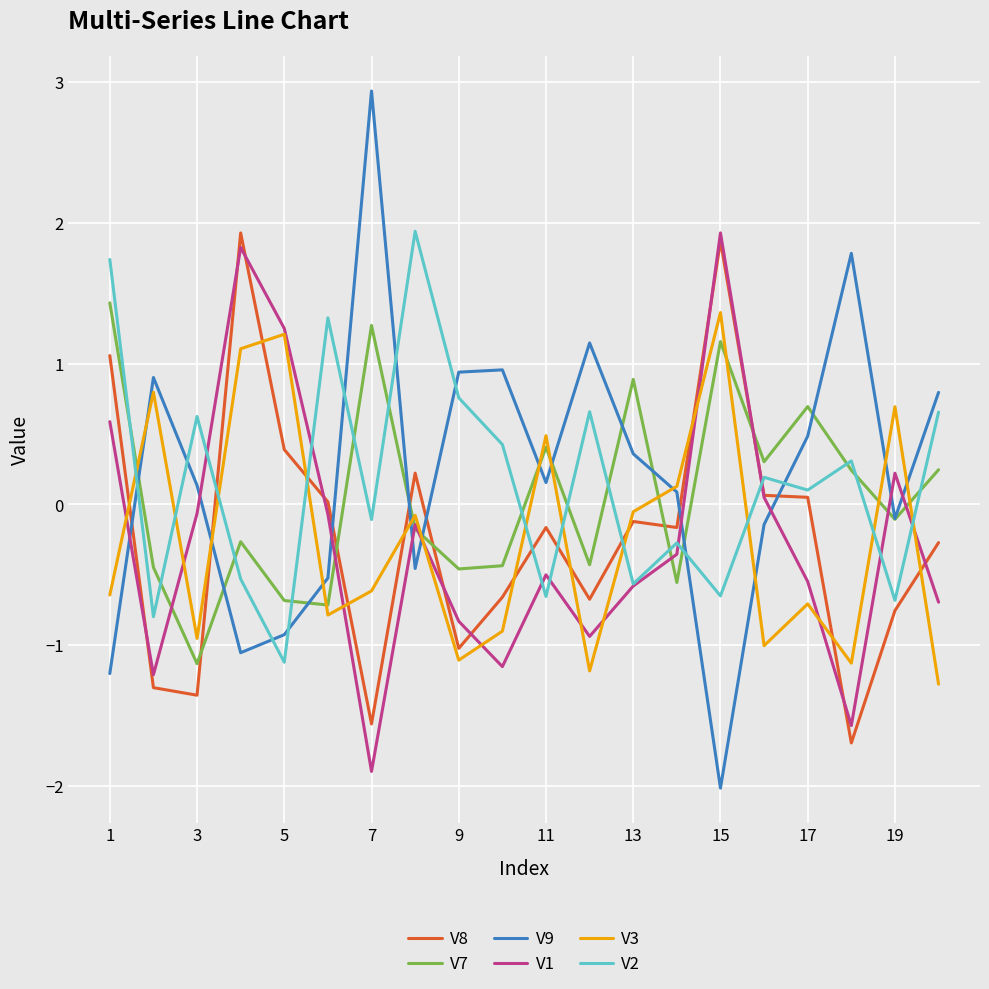

How many distinct data groups are displayed?

6